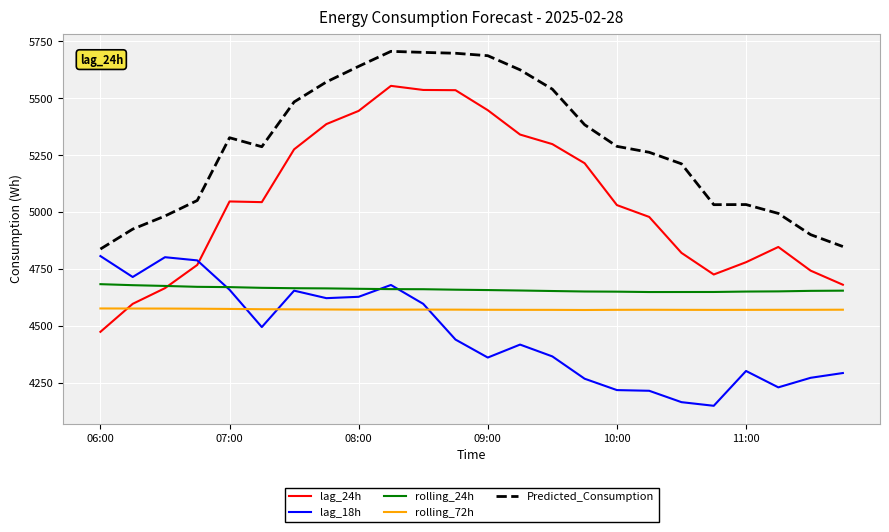

What is the average value of the rolling_72h series?

4571.2